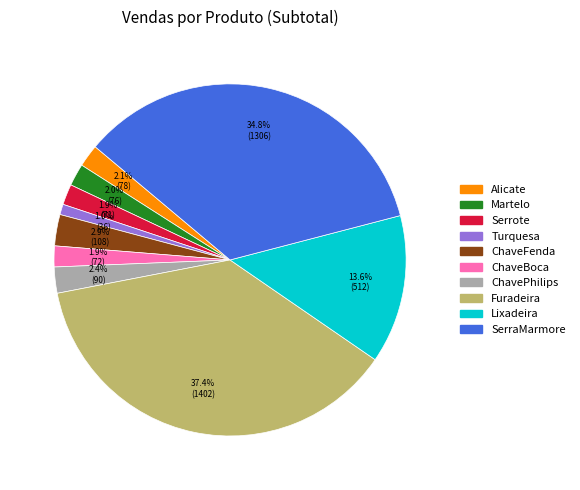

To the nearest percent, what is the difference between the Martelo and Turquesa slice percentages?

1%